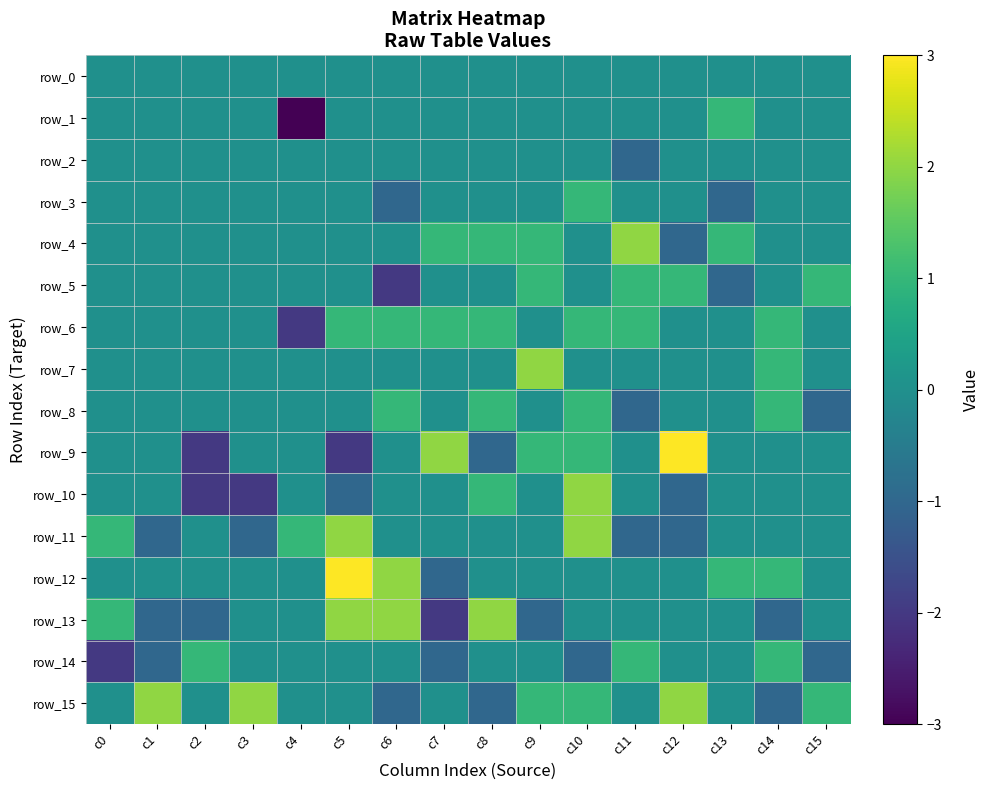

Rank the series at c9 from lowest to highest value.

row_13, row_0, row_1, row_2, row_3, row_6, row_8, row_10, row_11, row_12, row_14, row_4, row_5, row_9, row_15, row_7